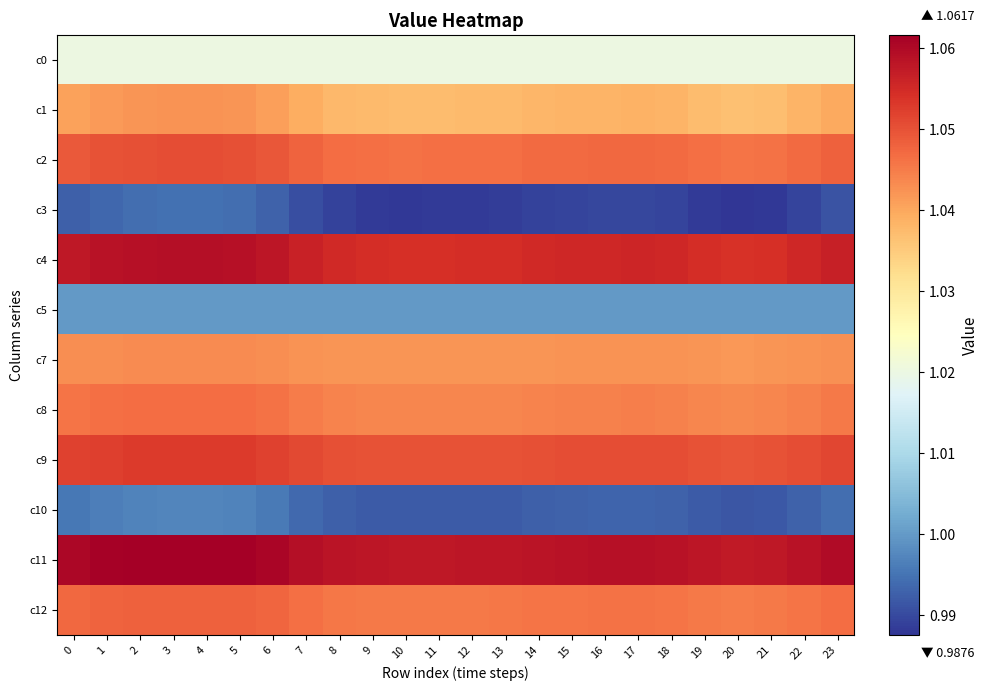

What is the difference between the highest and lowest values at 17?

0.1